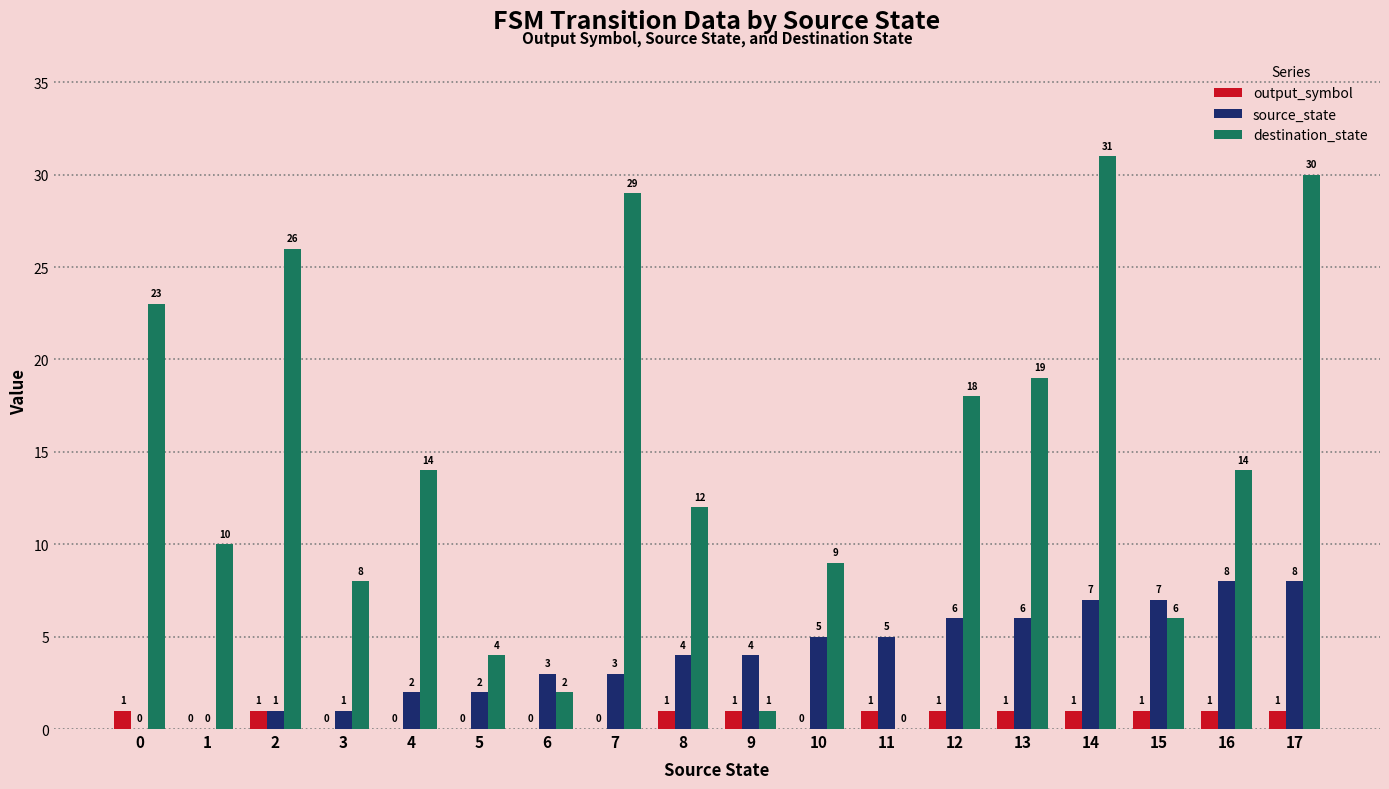

Read the source_state value at 7.

3